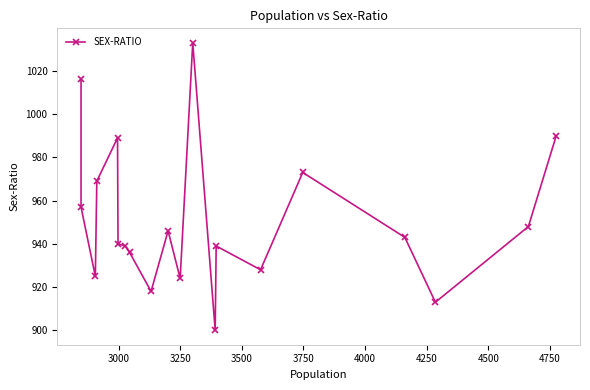

The chart shows a value of 1659 at 18. True or false?

False